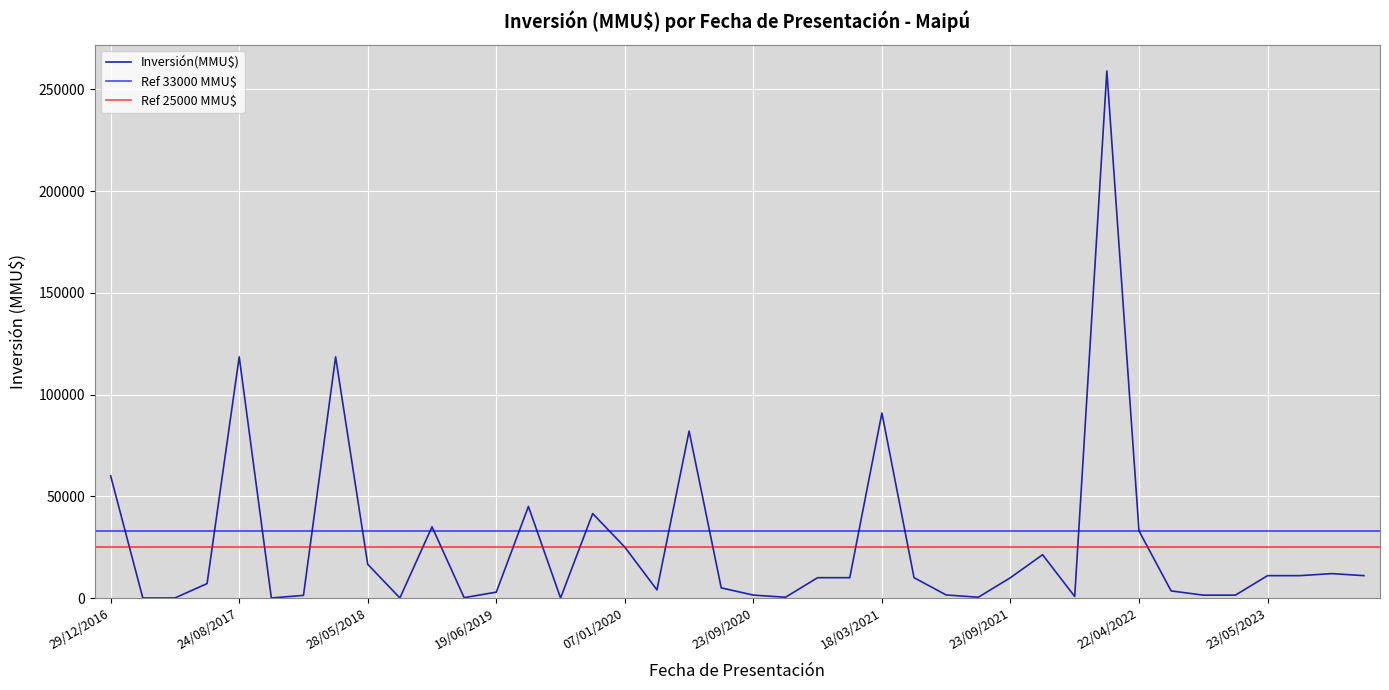

True or false: the data shows 1224 at 09/09/2022.

False